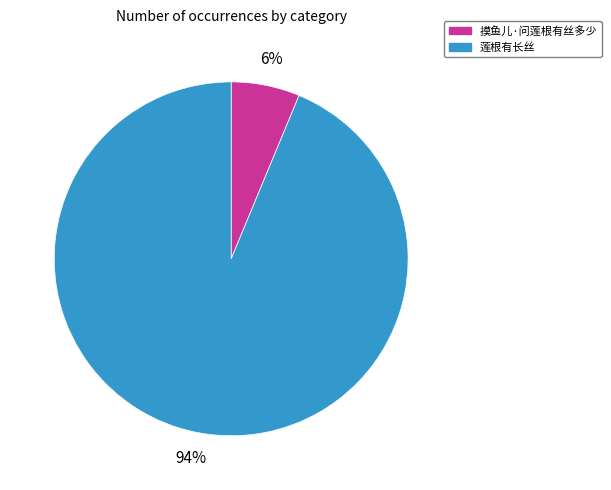

Between 摸鱼儿·问莲根有丝多少 and 莲根有长丝, which is larger?

莲根有长丝